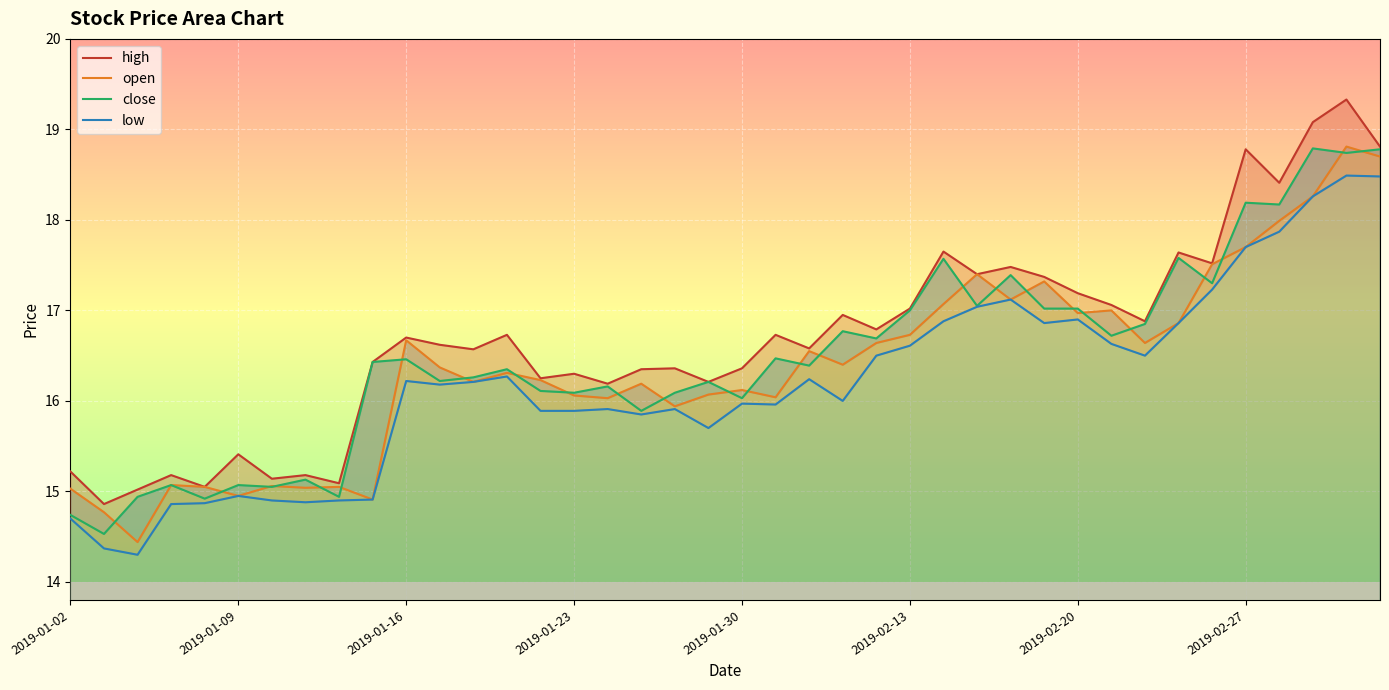

In low, how many points are lower than both neighbors (excluding endpoints)?

9